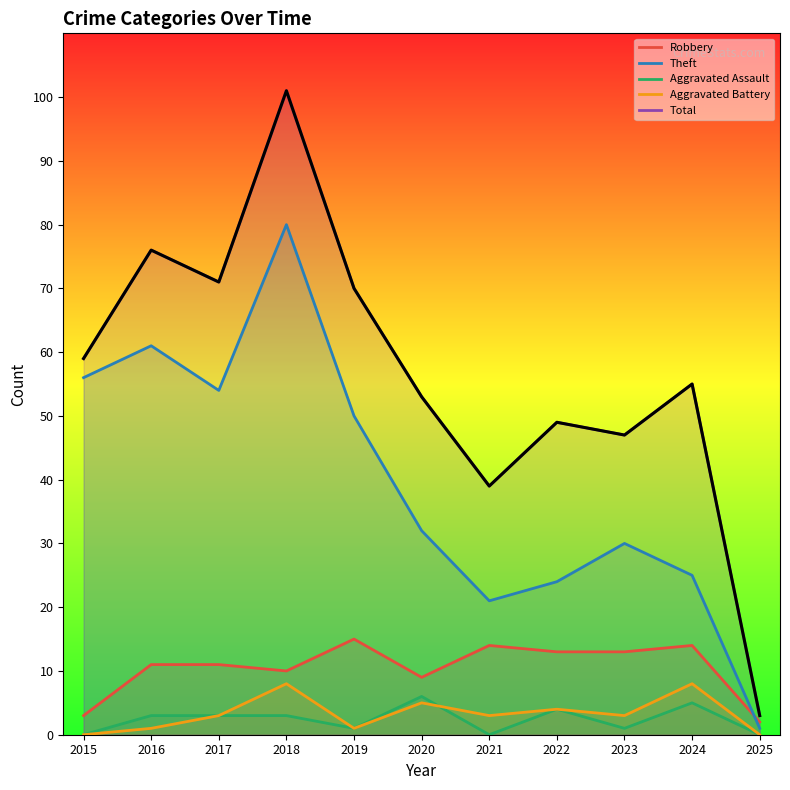

True or false: Aggravated Assault has more than 1 interior local peaks.

True